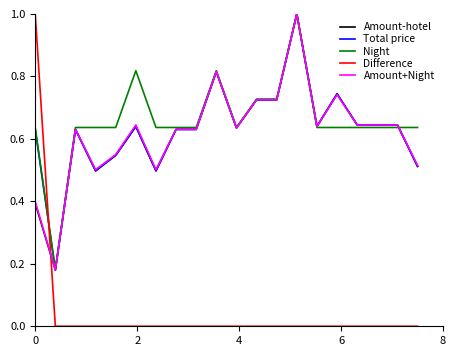

Which series has the largest range (max minus min)?

Difference